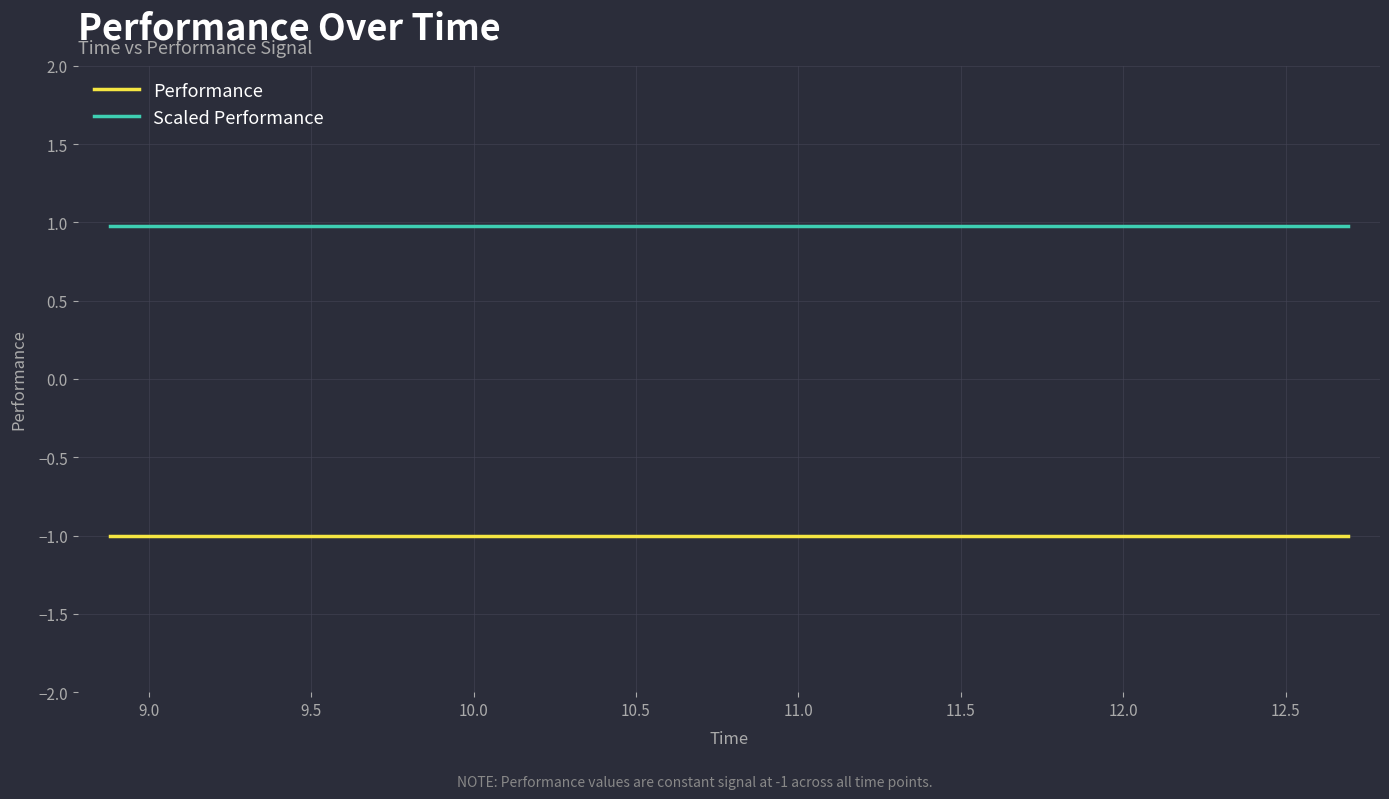

At how many categories does at least one series exceed 0?

40